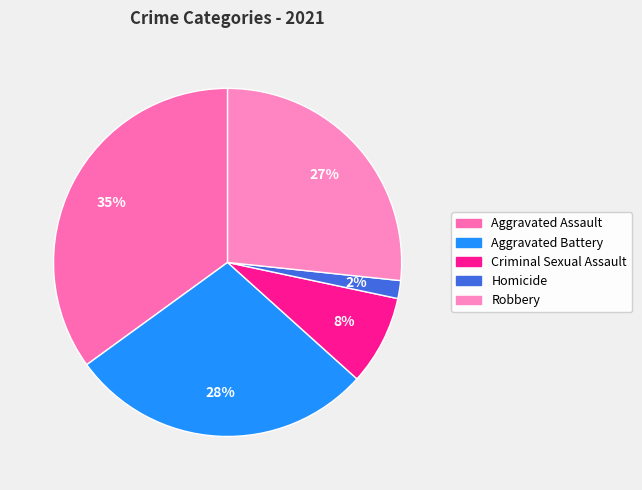

To the nearest percent, what is the difference between the largest and smallest slice percentages?

33%